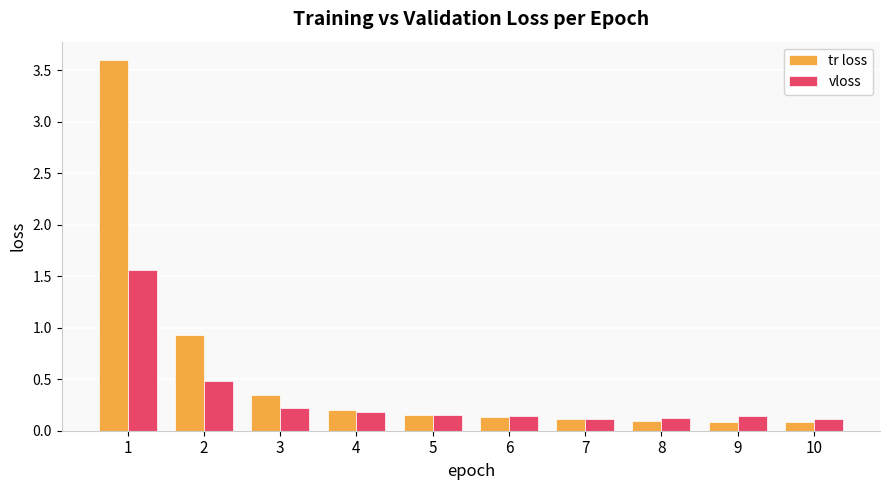

What is the greatest value displayed?

3.6